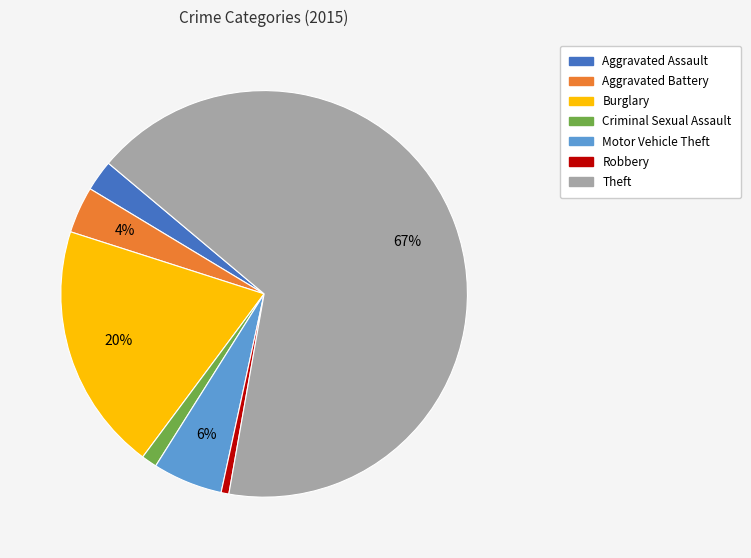

How many segments does this pie chart have?

7